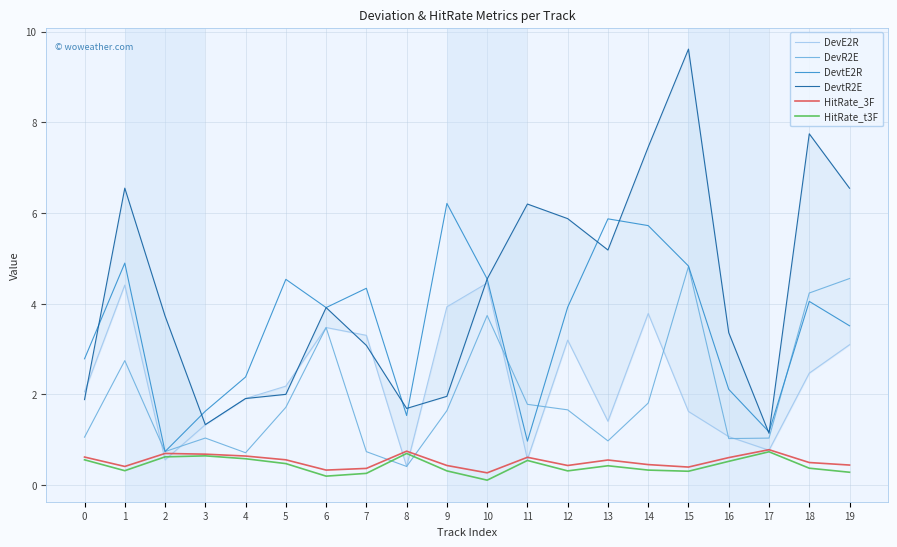

Is it true that HitRate_3F equals 0.5 at 14?

True